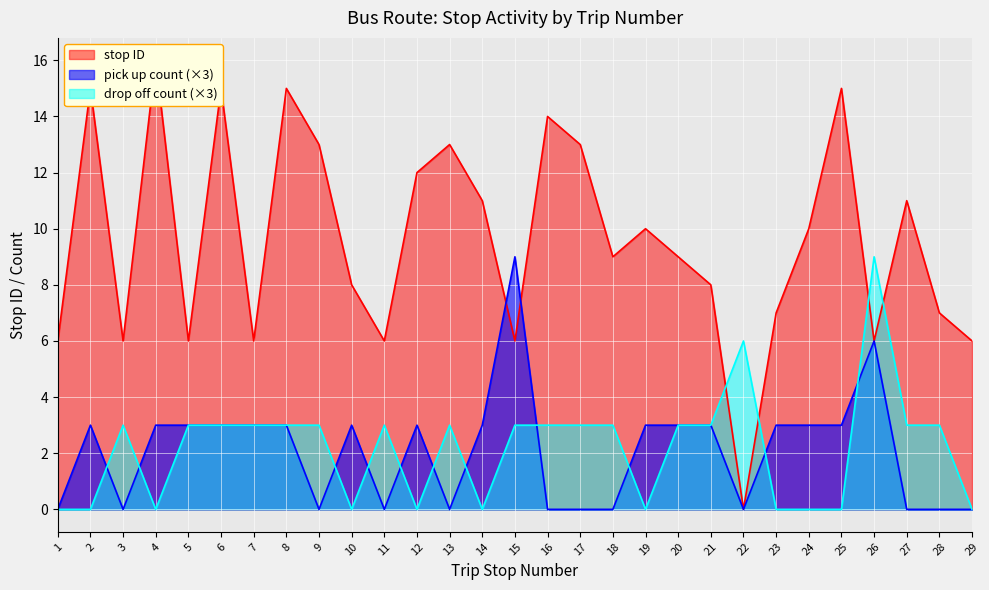

How many series are shown in this chart?

3